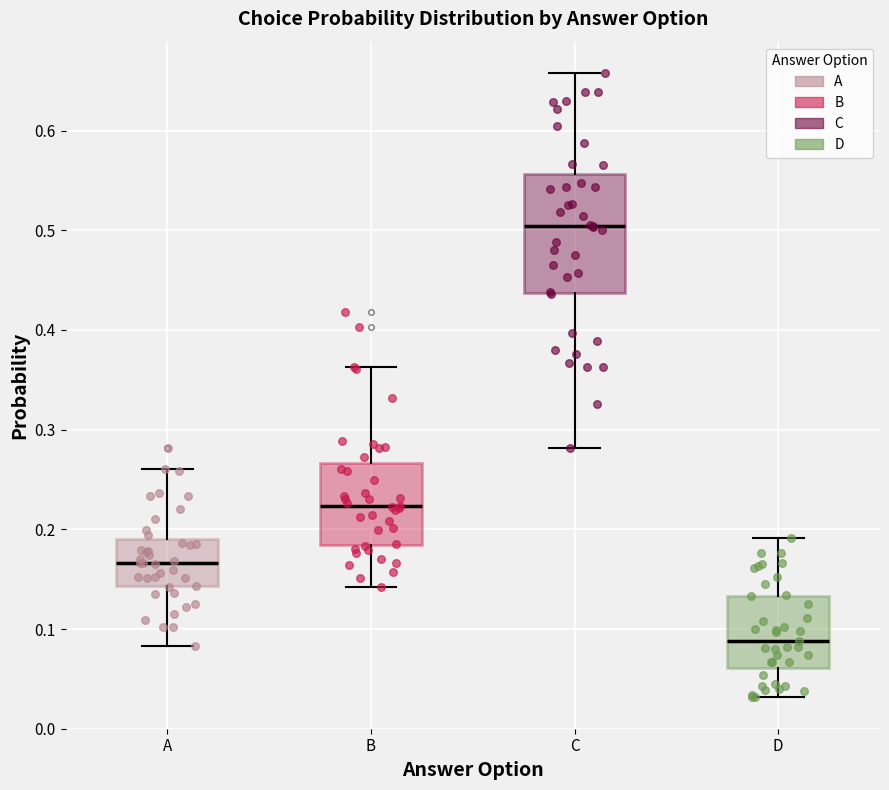

Reading left to right, read every box against the y-axis: the position of its median line, the range the box covers, and the ends of its whiskers. The values are not printed on the chart, so give them approximately, as read against the axis.

A: median 0.17, box 0.14 to 0.19, whiskers 0.08 to 0.26
B: median 0.22, box 0.18 to 0.27, whiskers 0.14 to 0.36
C: median 0.50, box 0.44 to 0.56, whiskers 0.28 to 0.66
D: median 0.09, box 0.06 to 0.13, whiskers 0.03 to 0.19